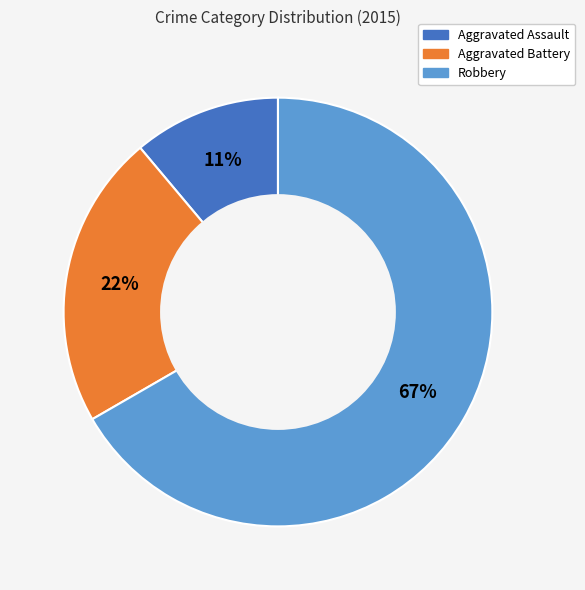

Is there any slice that represents more than half of the pie?

Yes